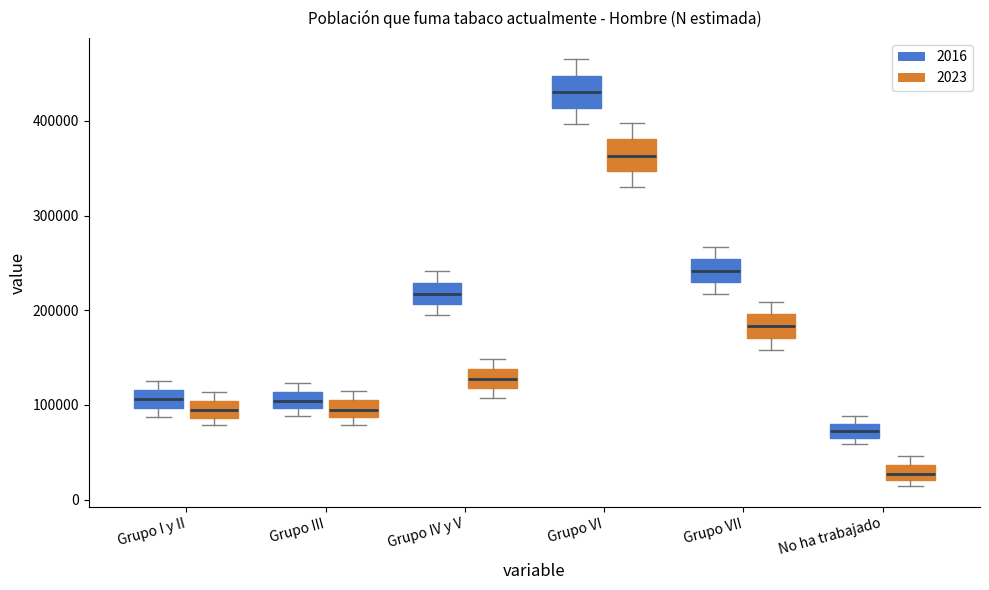

Where is the upper edge of the box for No ha trabajado (2023) on the y-axis? The values are not printed on the chart, so give them approximately, as read against the axis.

40000